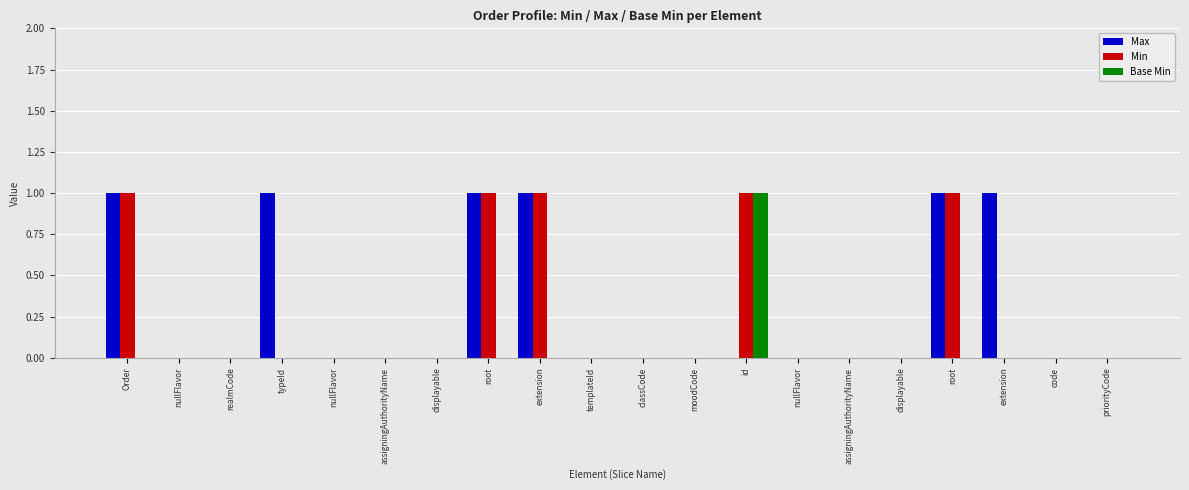

Which series has the largest total across all categories?

Max